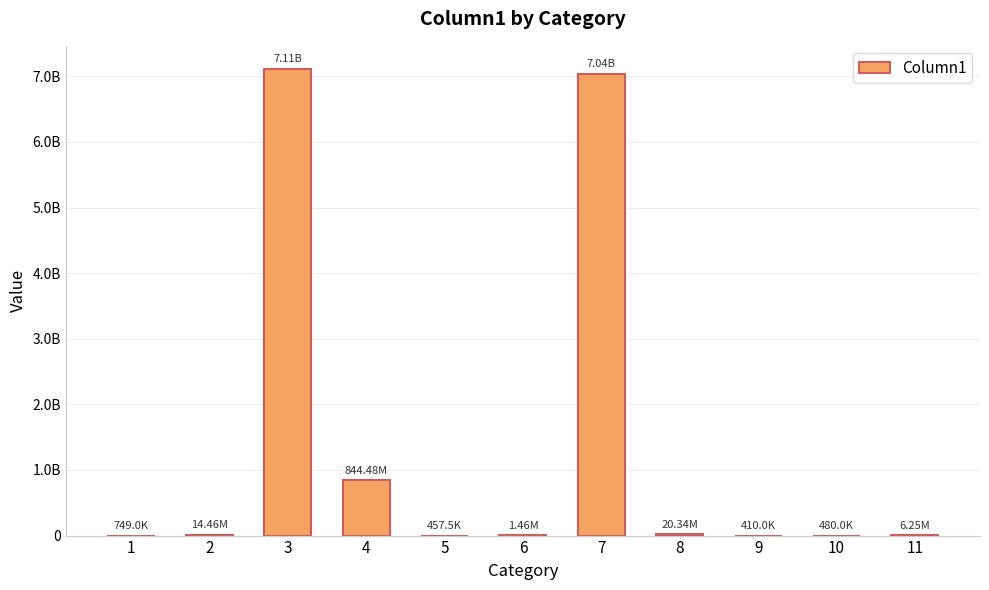

How many series are shown in this chart?

1